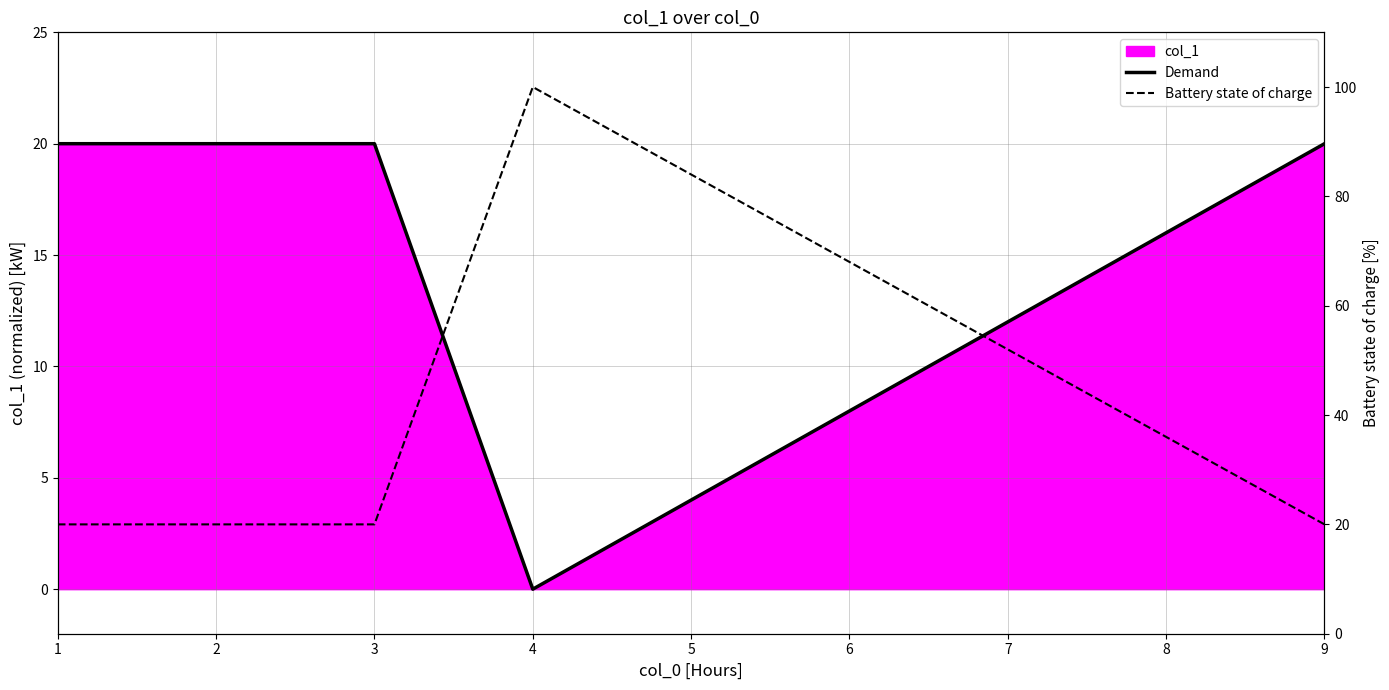

How many interior local peaks does the Demand series have?

1